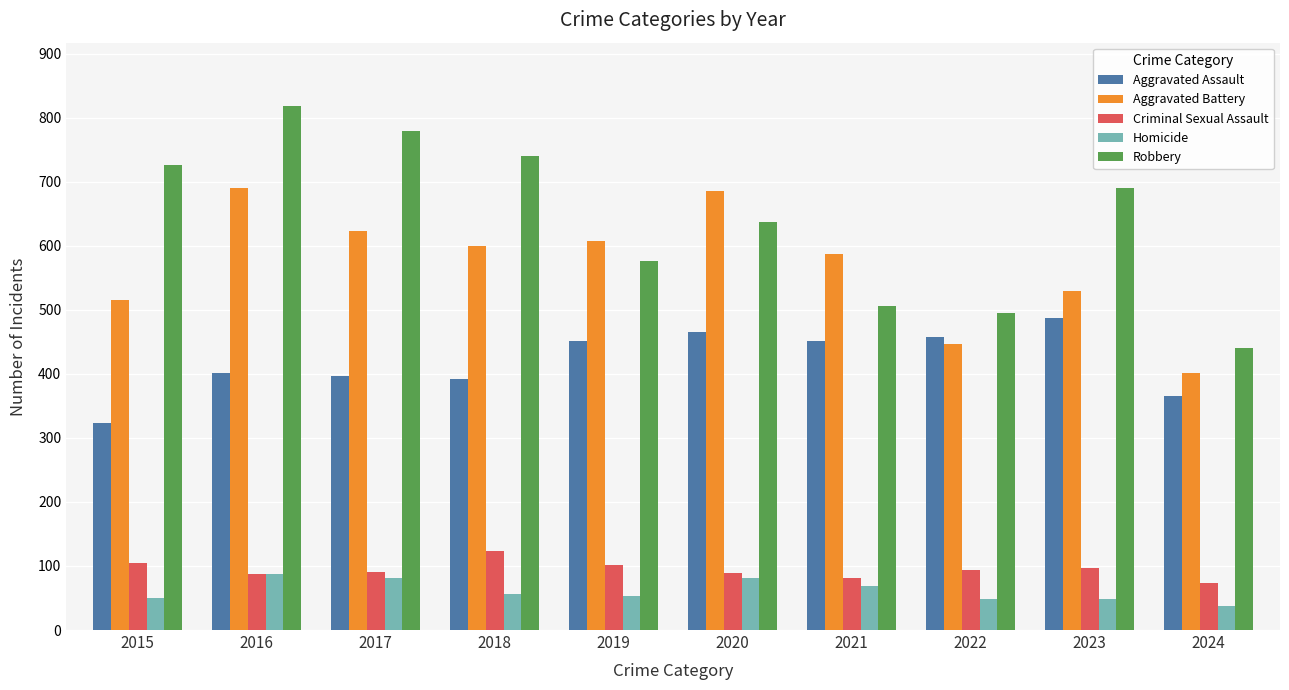

At which category does the chart reach its peak across all series?

2016